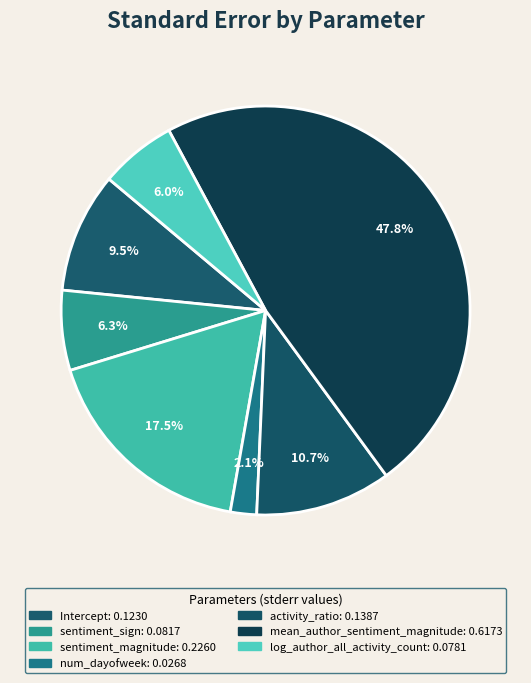

To the nearest percent, what is the difference between the largest and smallest slice percentages?

46%